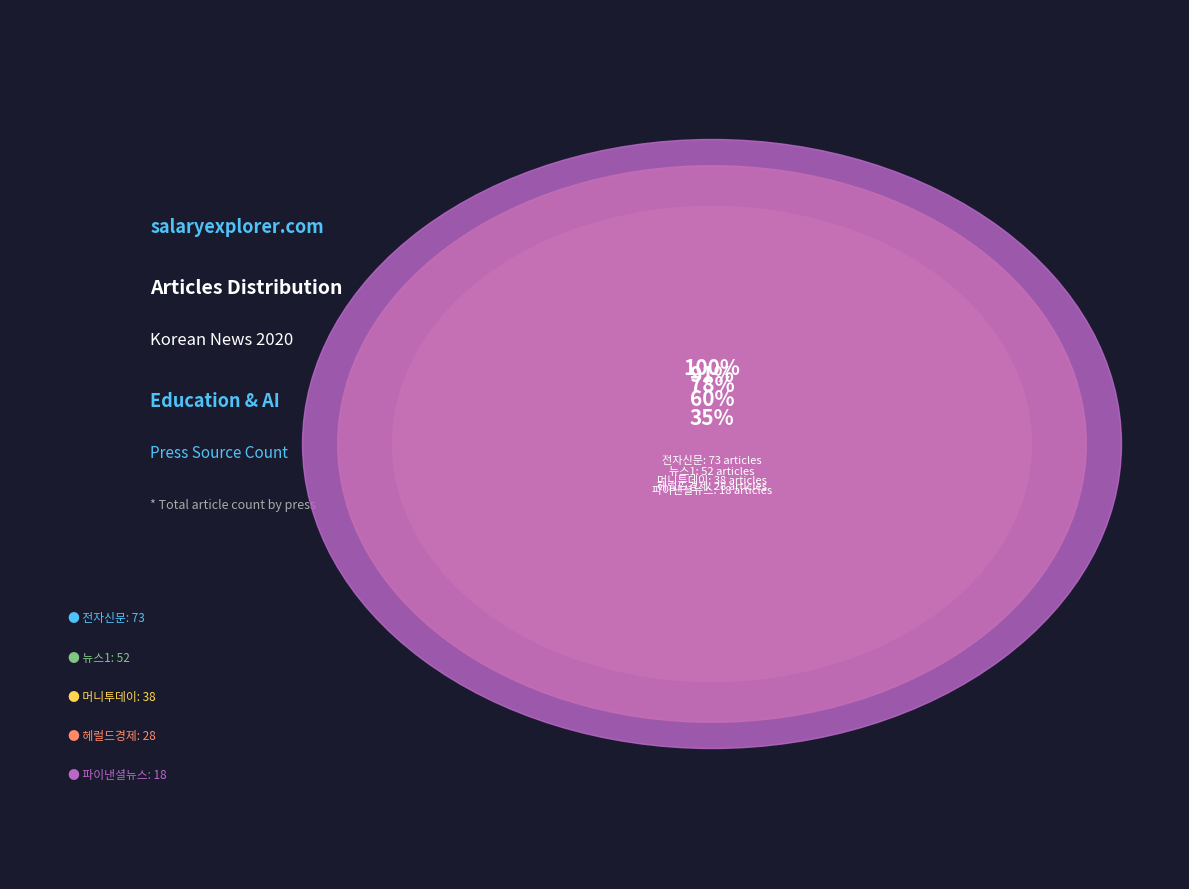

Which category has the biggest portion of the pie?

전자신문